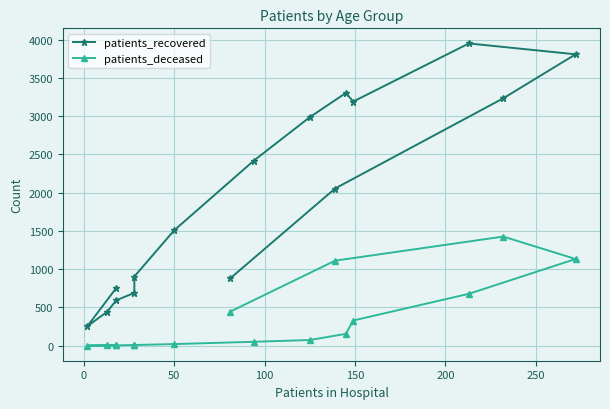

True or false: patients_recovered and patients_deceased cross at least once.

False